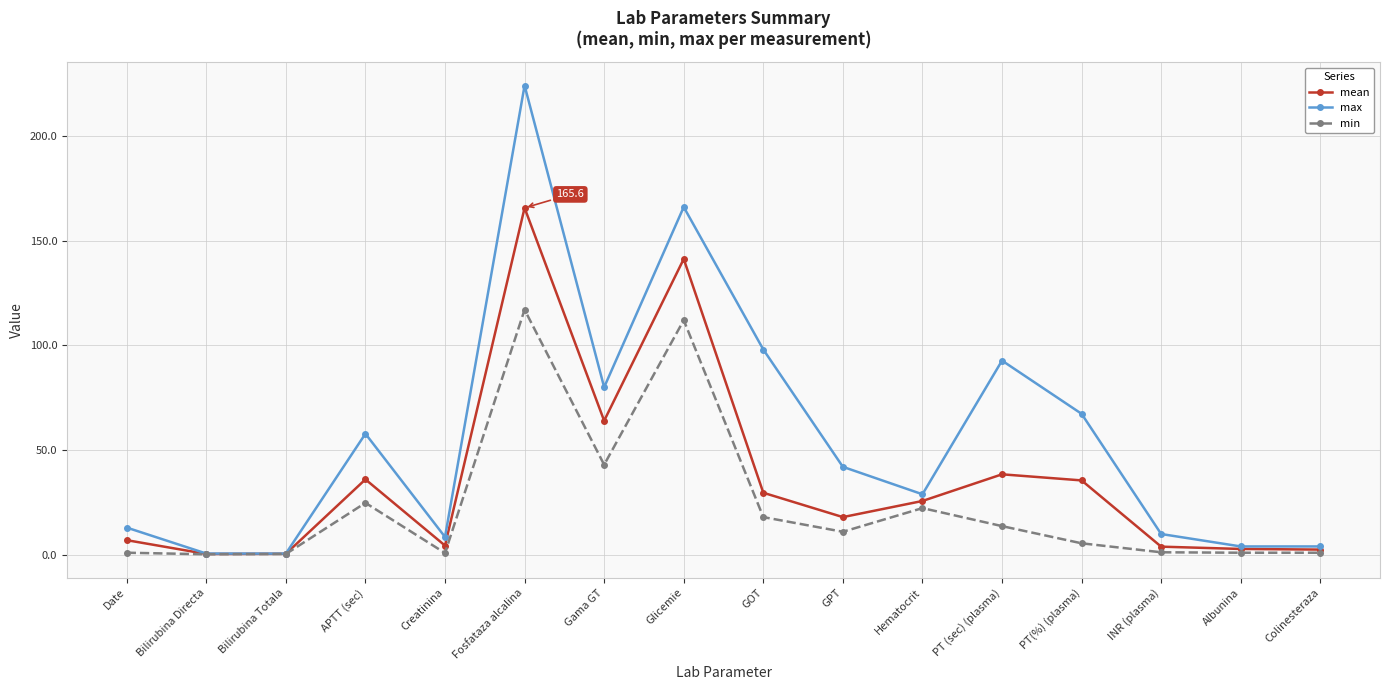

In min, how many points are higher than both neighbors (excluding endpoints)?

4